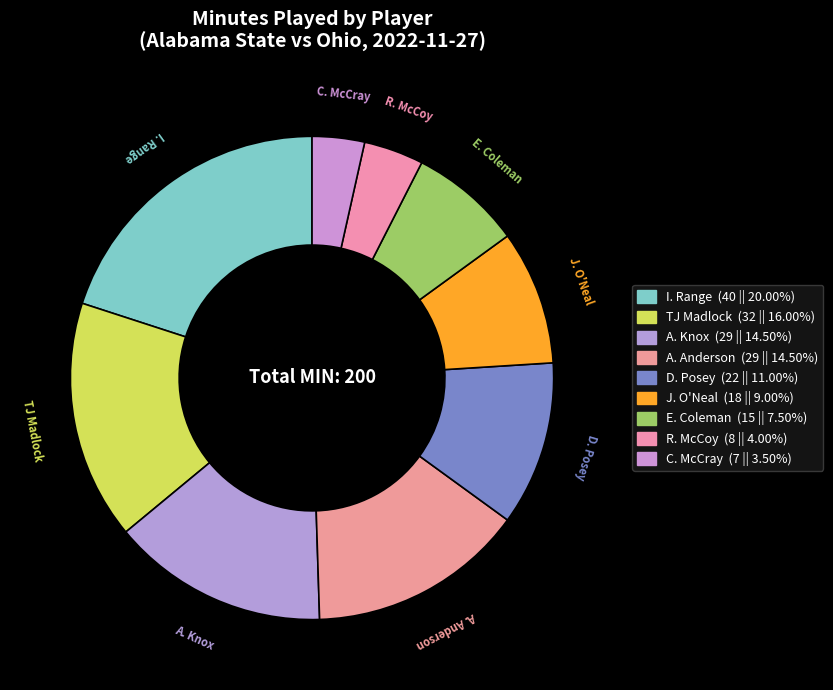

What is the largest slice in the pie chart?

I. Range